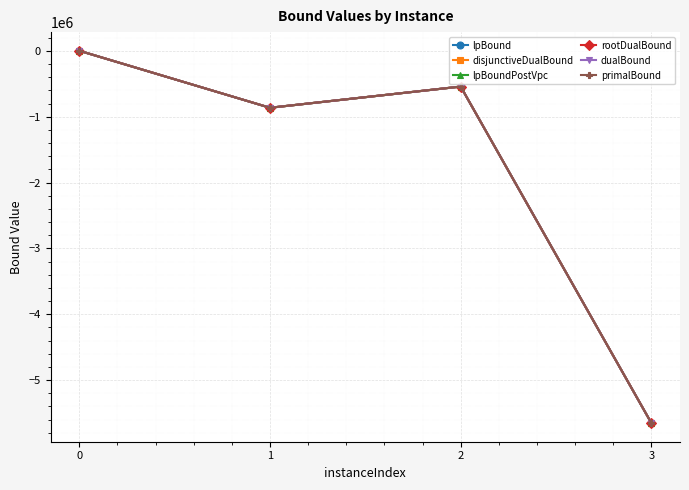

How many data points in dualBound are less than -541090?

3